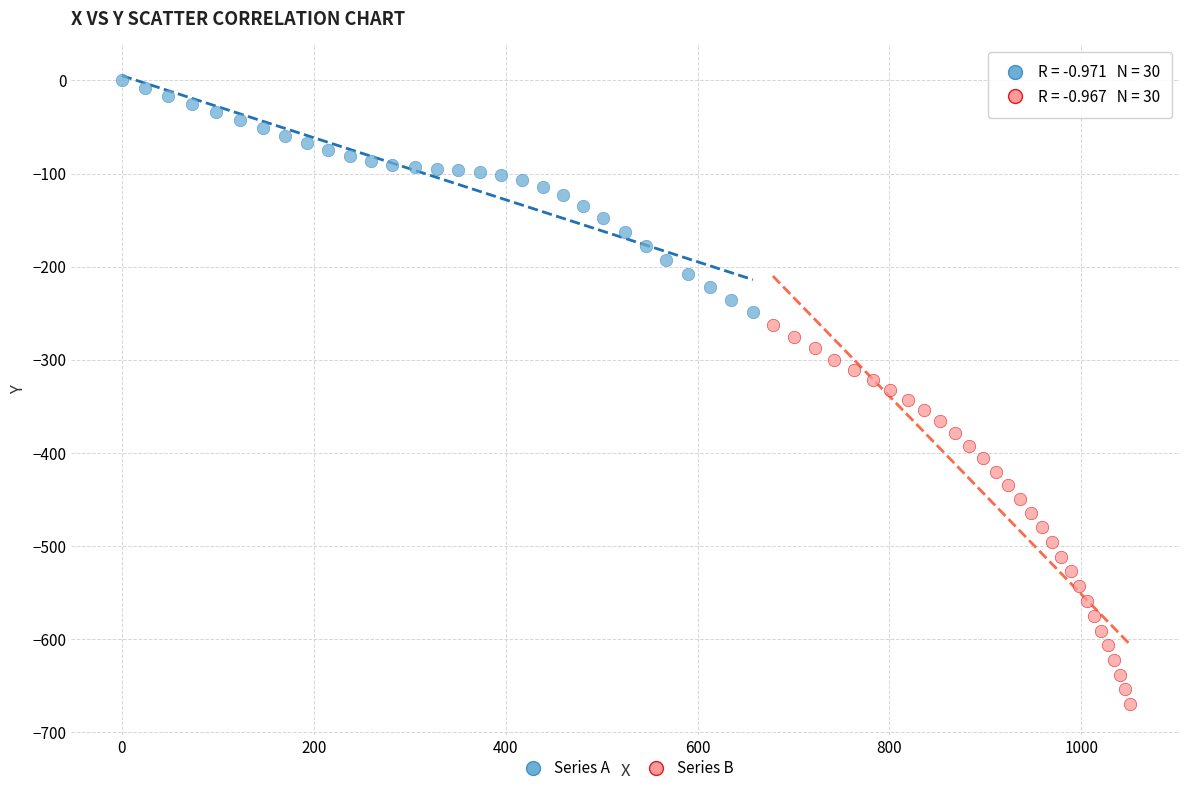

Which series has the widest spread of Y values?

Series B